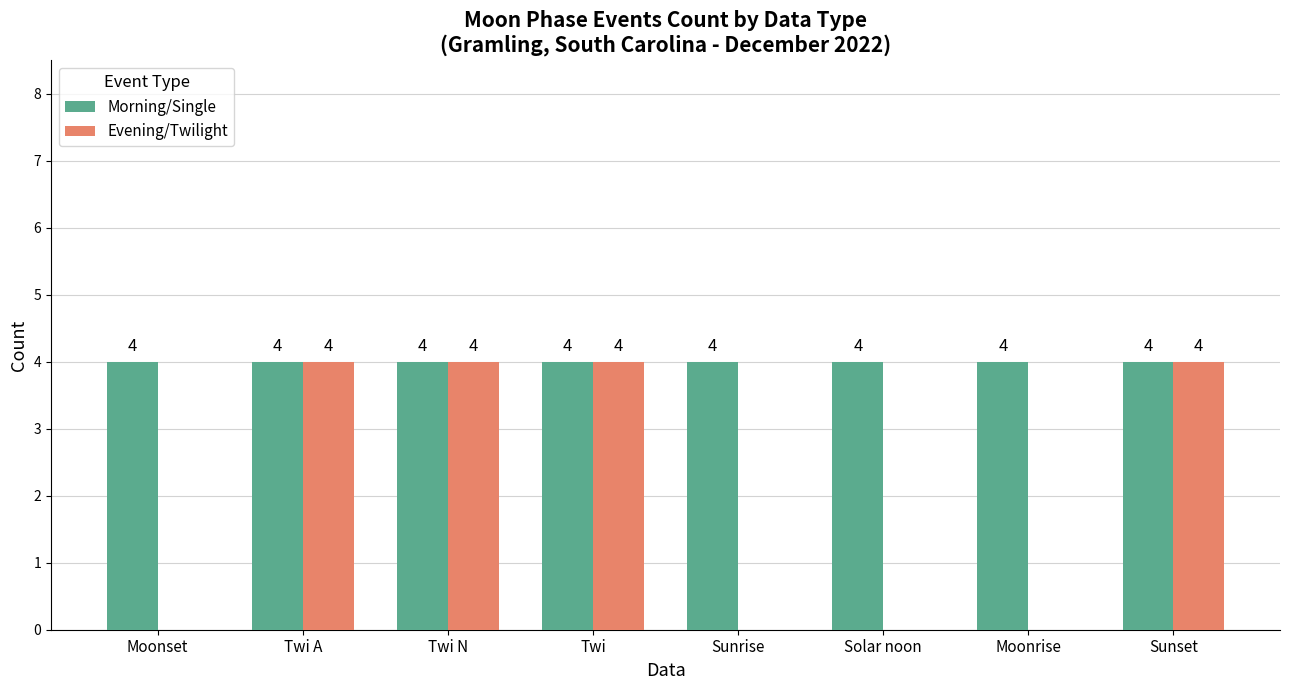

Reading right to left, what are all the values shown in this chart?

Morning/Single: 4	4	4	4	4	4	4	4
Evening/Twilight: 4	0	0	0	4	4	4	0